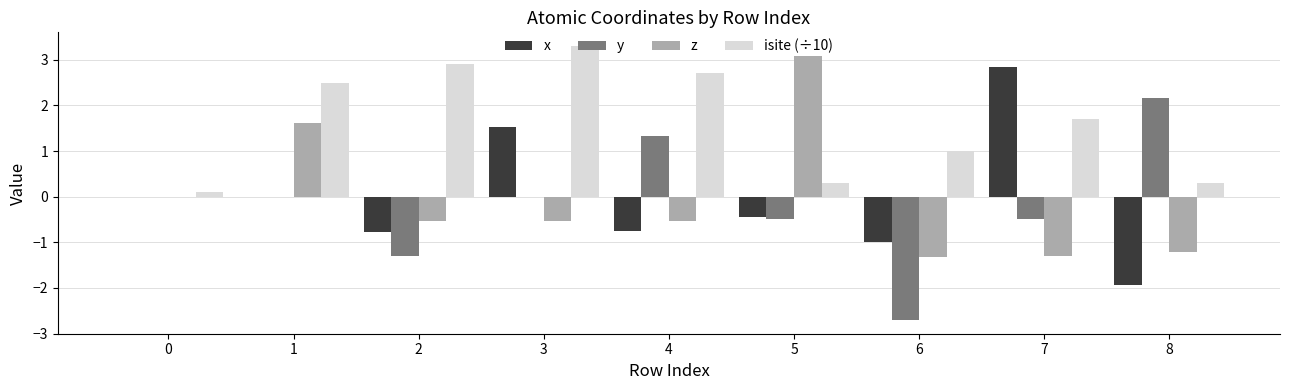

What is the difference between the isite (÷10) values at 0 and 8?

0.2